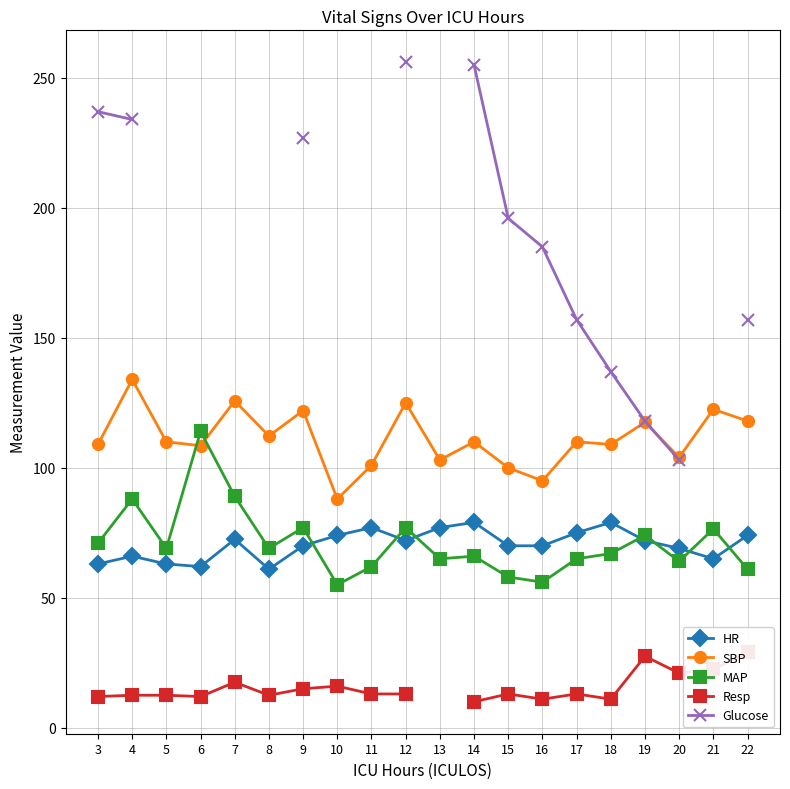

What is the sum of all HR values?

1410.5